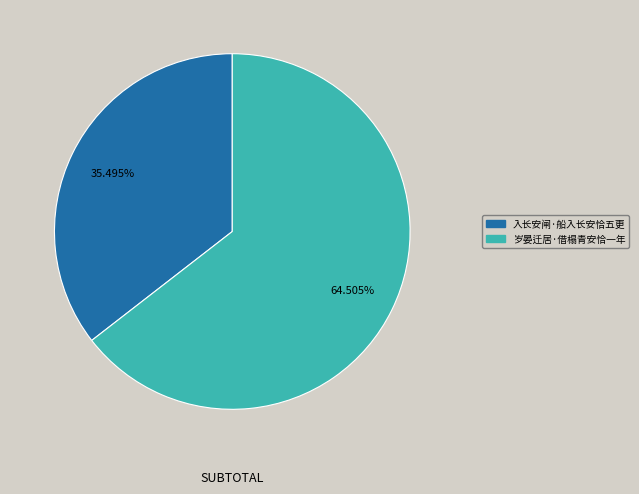

Which slice represents more than half of the pie?

岁晏迁居·借榻青安恰一年